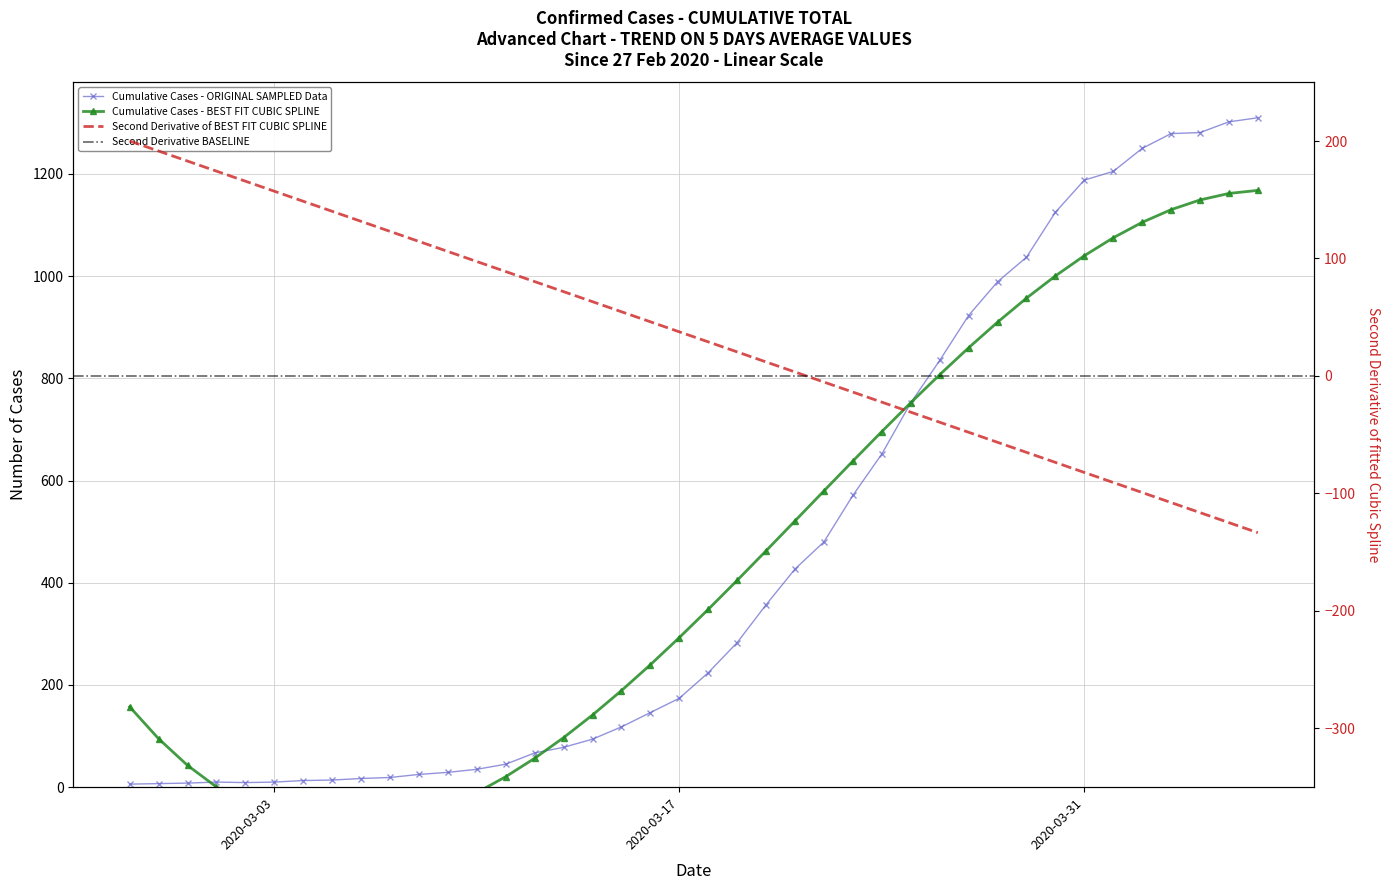

What is the change in value from 2020-03-16 to 2020-04-02?

+1104